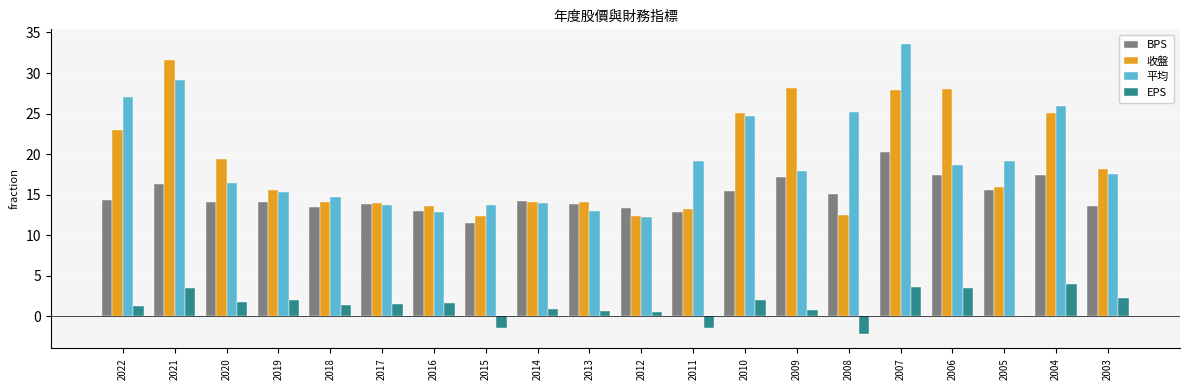

At which label is BPS closest to 15?

2008